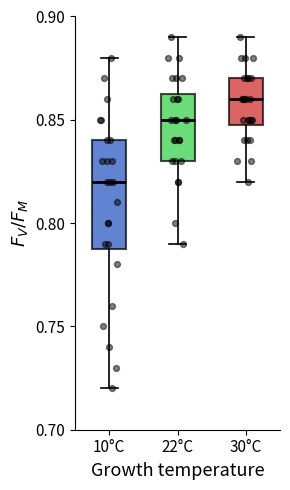

Reading left to right, read every box against the y-axis: the position of its median line, the range the box covers, and the ends of its whiskers. The values are not printed on the chart, so give them approximately, as read against the axis.

10°C: median 0.820, box 0.790 to 0.840, whiskers 0.720 to 0.880
22°C: median 0.850, box 0.830 to 0.865, whiskers 0.790 to 0.890
30°C: median 0.860, box 0.850 to 0.870, whiskers 0.820 to 0.890